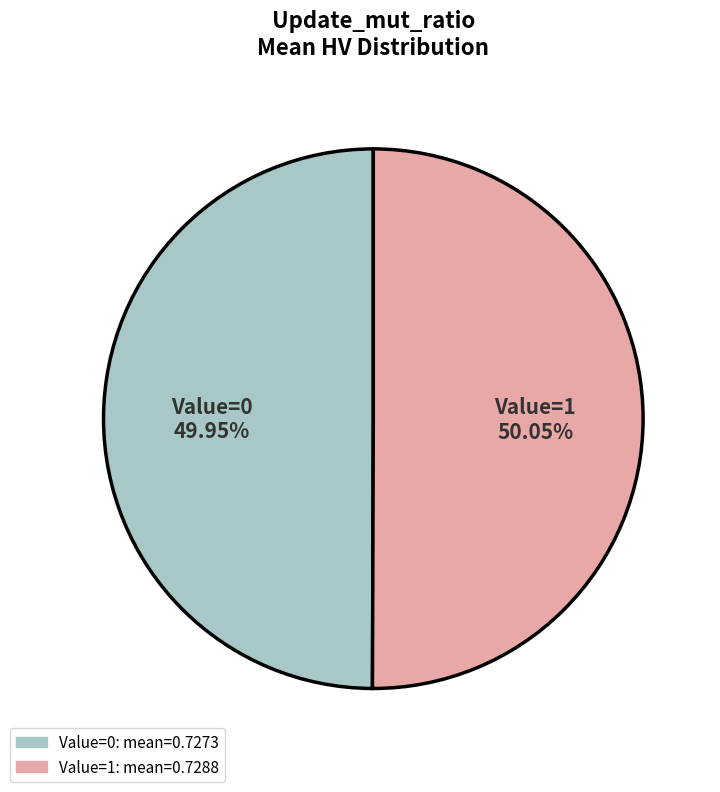

Is the sum of Value=1 and Value=0 greater than half?

Yes